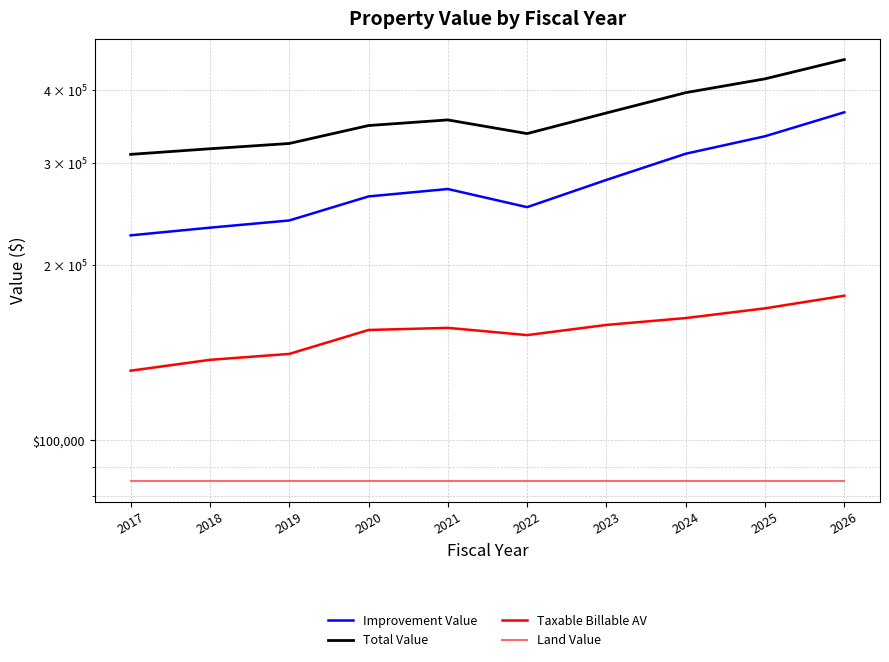

True or false: Improvement Value and Total Value intersect in this chart.

False